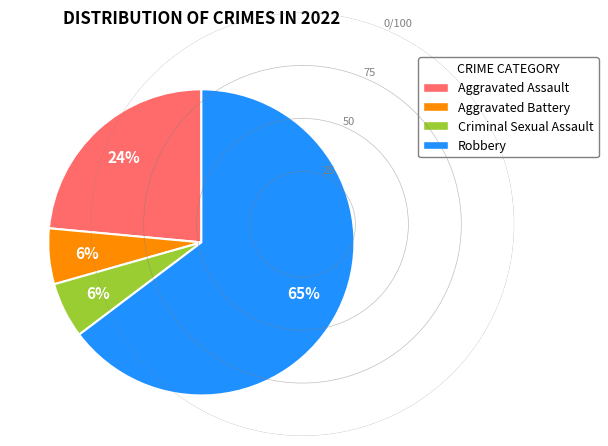

What percentage is the Aggravated Battery slice, to the nearest percent?

6%